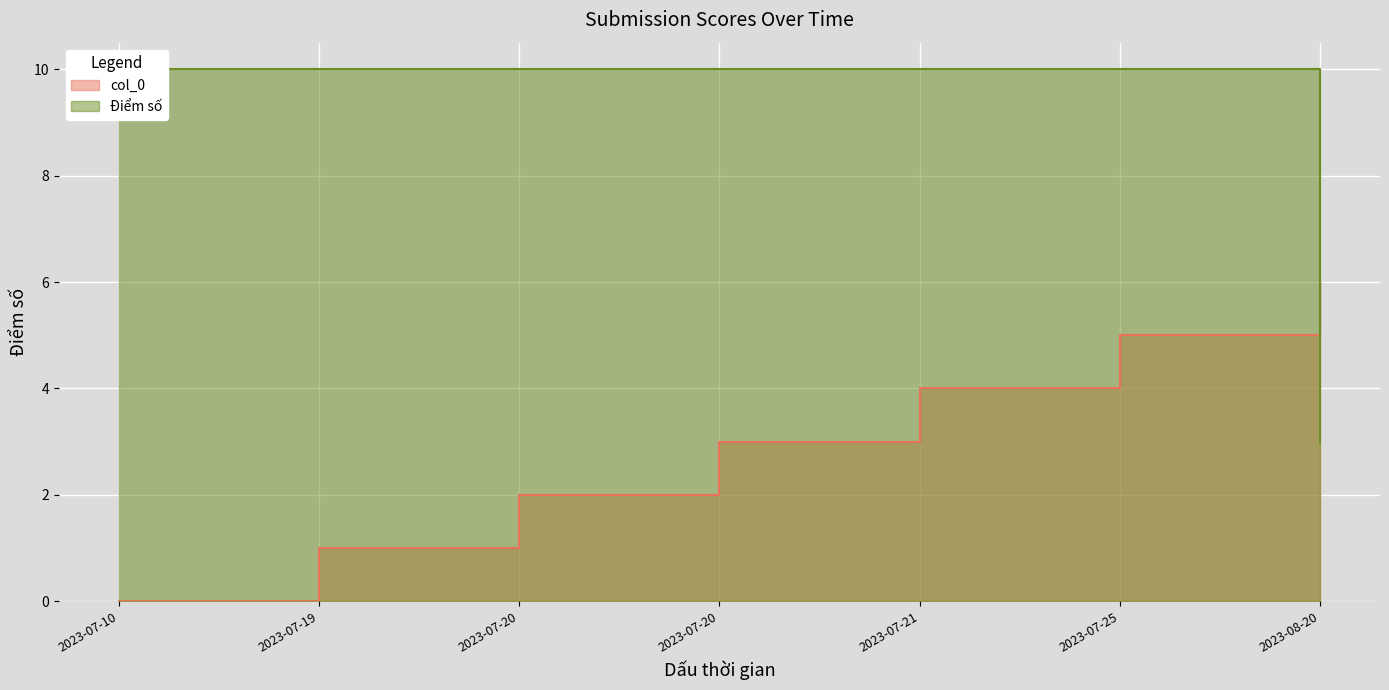

Between 2023-07-10 and 2023-07-21, which is larger?

2023-07-21